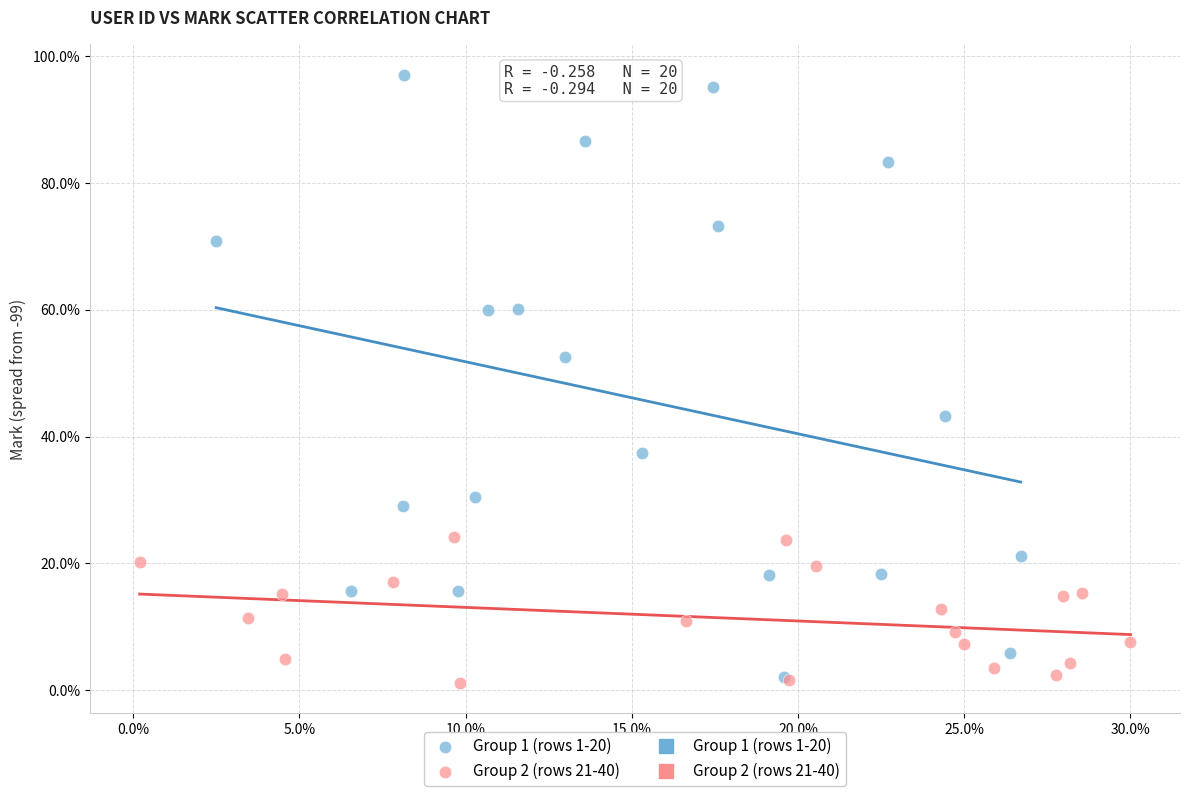

Which series reaches the maximum Y coordinate?

Group 1 (rows 1-20)